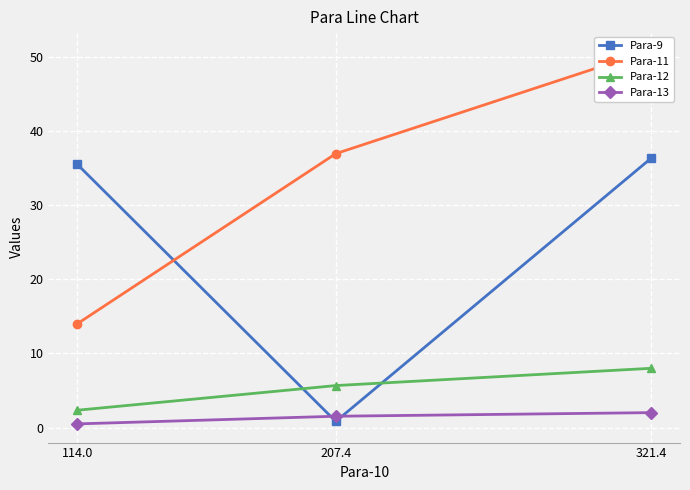

What is the minimum value shown in the chart?

0.5